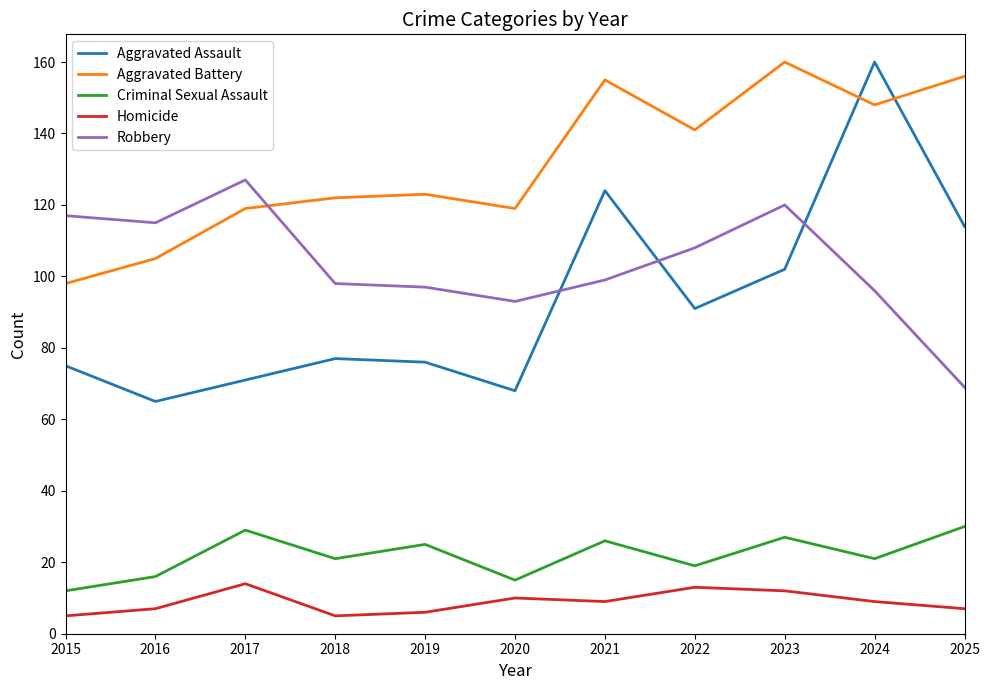

What is the difference between the second highest and second lowest values in the Aggravated Battery series?

51